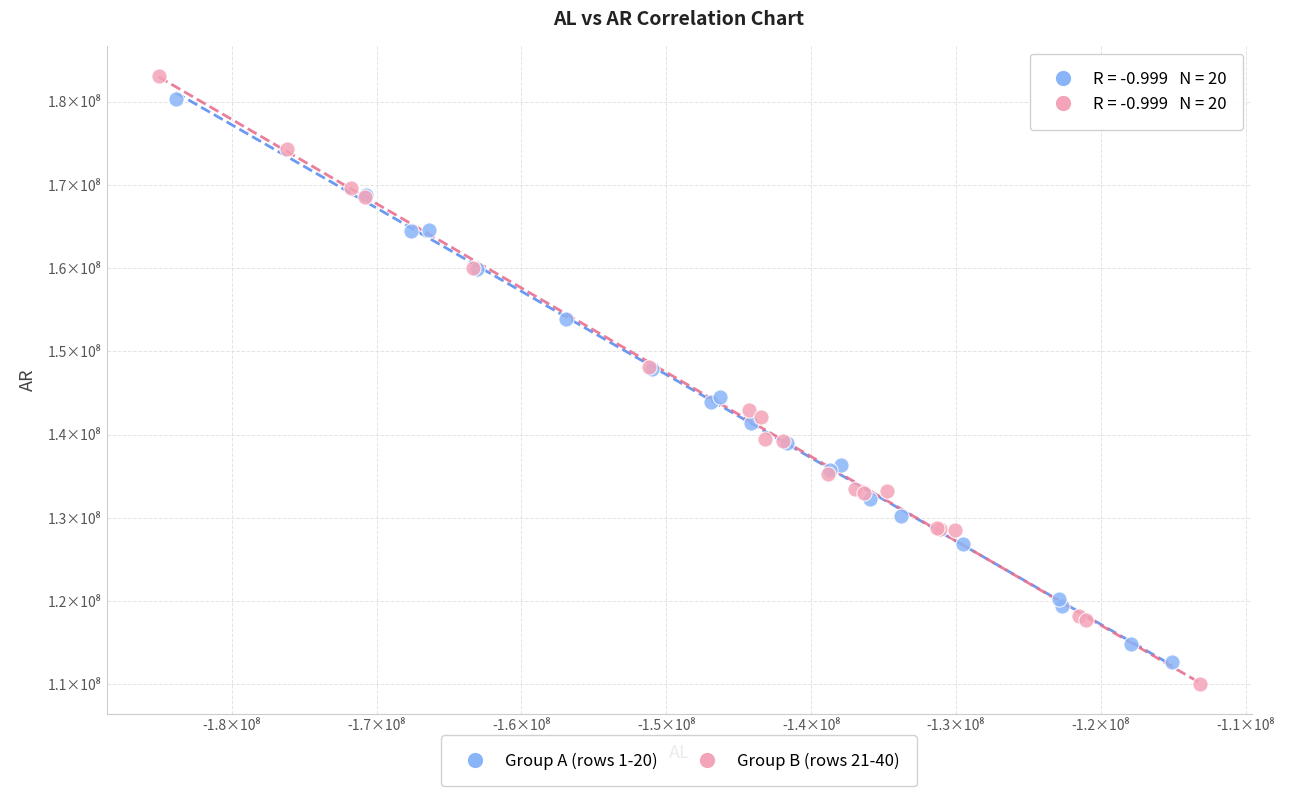

Which series contains the highest Y value?

Group B (rows 21-40)